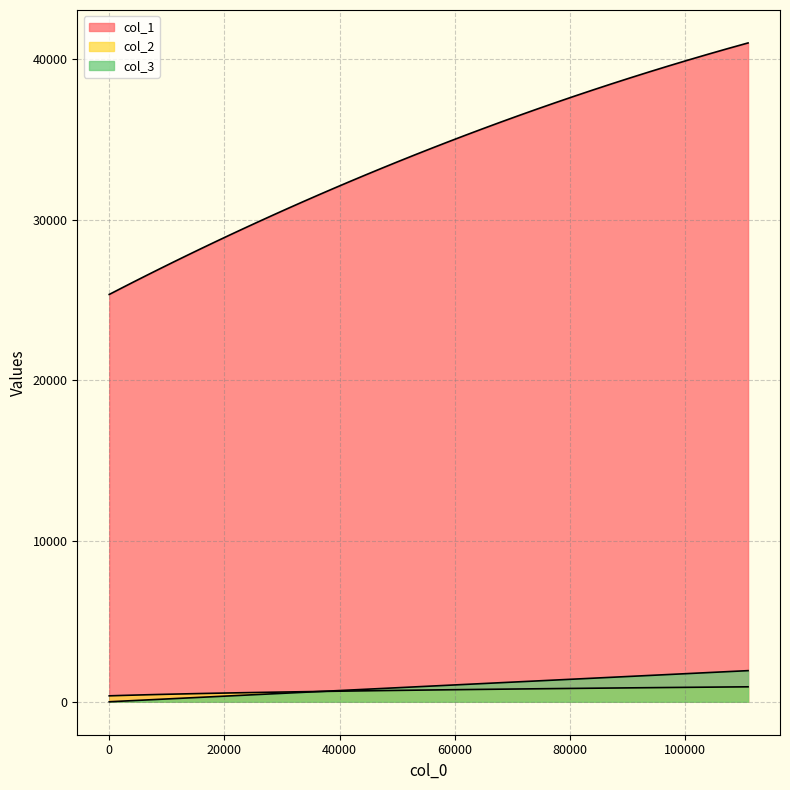

How many lines are shown in the chart?

3